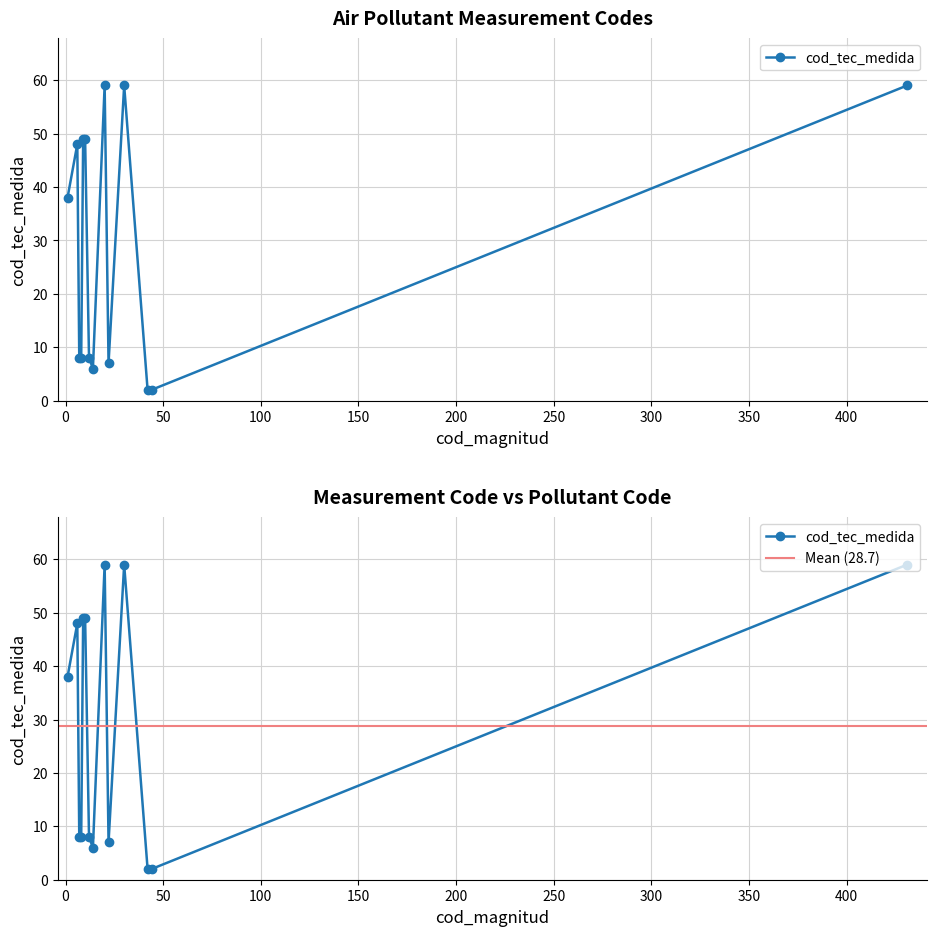

What is the sum of all values?

402